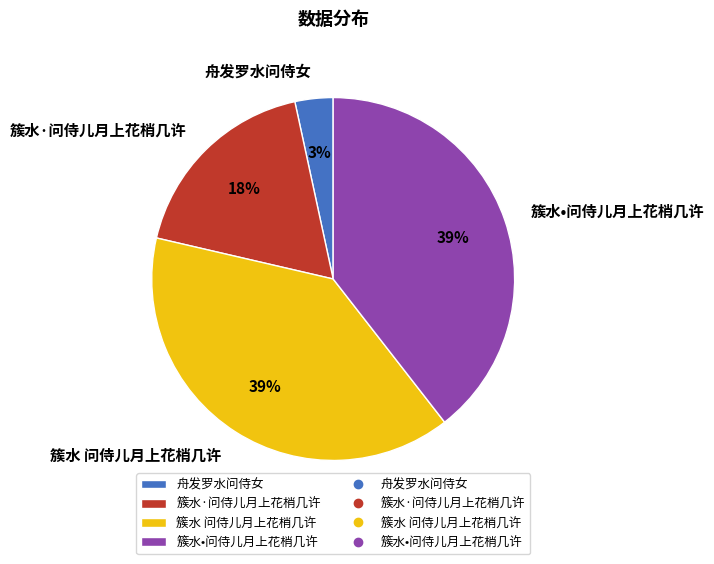

Combined, do 簇水 问侍儿月上花梢几许 and 簇水·问侍儿月上花梢几许 account for over 50%?

Yes